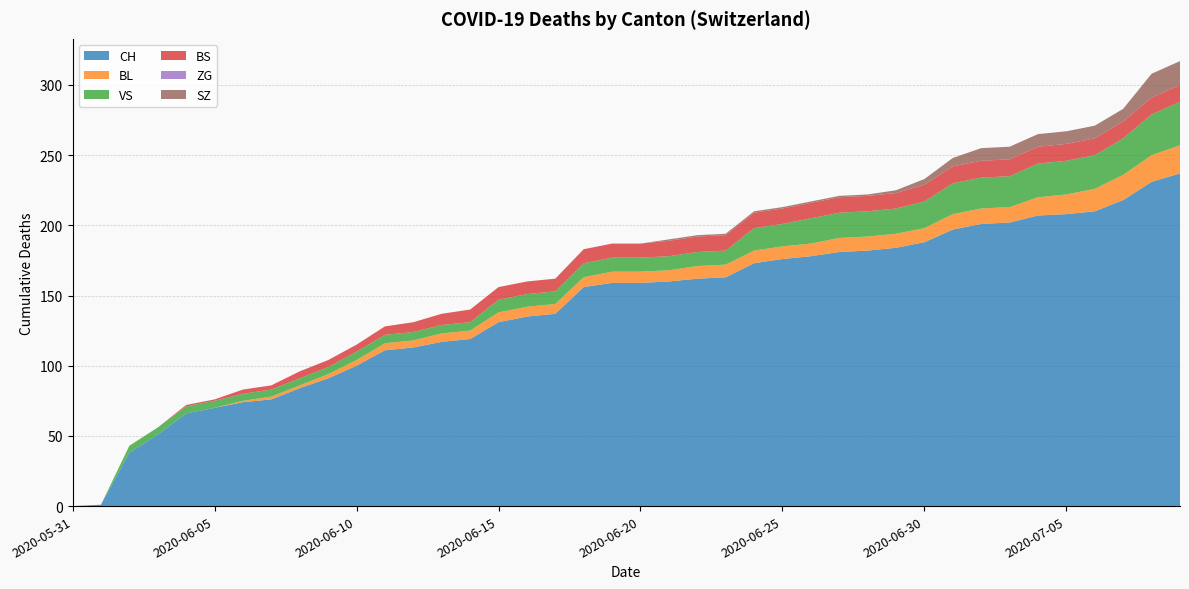

Reading right to left, what are all the values shown in this chart?

CH: 237	231	218	210	208	207	202	201	197	188	184	182	181	178	176	173	163	162	160	159	159	156	137	135	131	119	117	113	111	100	91	84	76	74	70	66	51	38	1	0
BL: 20	19	18	16	14	13	11	11	11	10	10	10	10	9	9	9	9	9	8	8	8	7	7	7	7	6	6	5	5	4	3	2	2	1	0	0	0	0	0	0
VS: 31	29	26	24	24	24	22	22	22	19	18	18	18	18	16	16	10	10	10	10	10	10	9	9	9	6	6	6	6	6	5	5	5	5	5	5	5	5	0	0
BS: 12	12	12	12	12	12	12	12	12	12	11	11	11	11	11	11	11	11	11	10	10	10	9	9	9	9	8	7	6	5	5	5	3	3	1	1	0	0	0	0
ZG: 0	0	0	0	0	0	0	0	0	0	0	0	0	0	0	0	0	0	0	0	0	0	0	0	0	0	0	0	0	0	0	0	0	0	0	0	0	0	0	0
SZ: 17	17	9	9	9	9	9	9	6	4	2	1	1	1	1	1	1	1	1	0	0	0	0	0	0	0	0	0	0	0	0	0	0	0	0	0	0	0	0	0